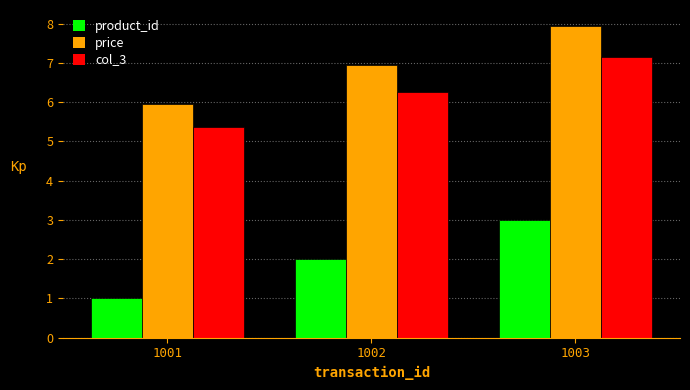

Reading left to right, transcribe all the data shown in this chart.

product_id: 1001=1.0	1002=2.0	1003=3.0
price: 1001=6.0	1002=7.0	1003=8.0
col_3: 1001=5.4	1002=6.3	1003=7.2